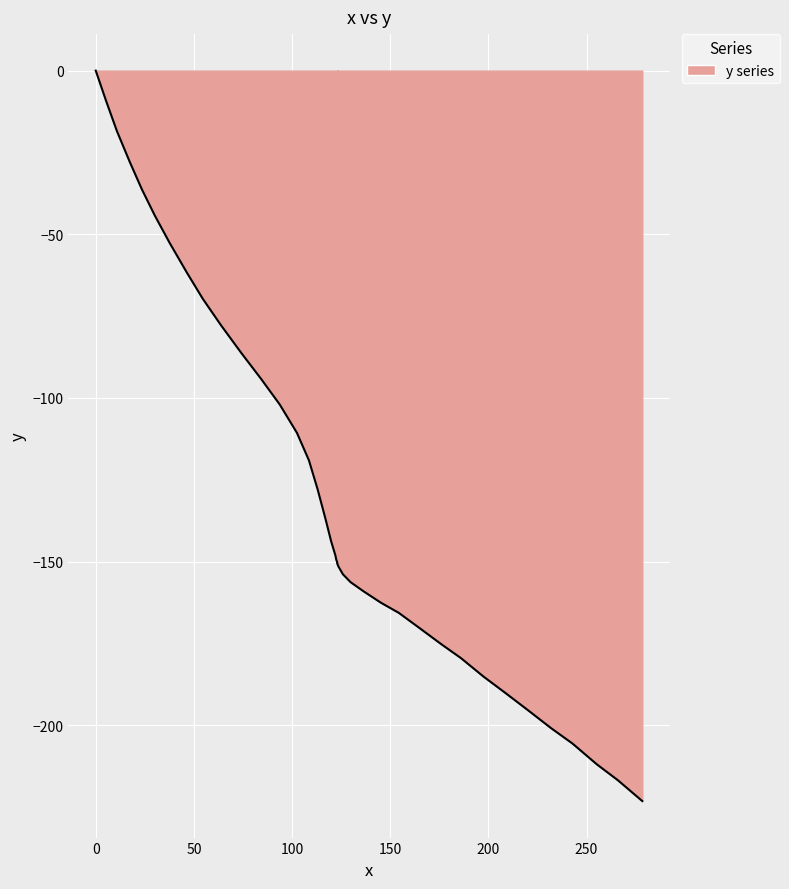

True or false: there are more than 0 points higher than both neighbors.

False